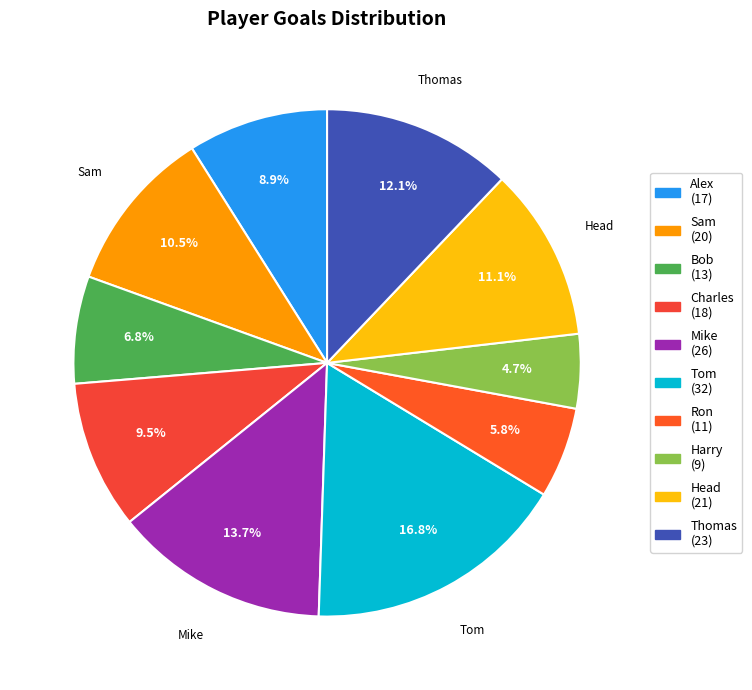

The Ron slice represents 6% of the pie. True or false?

True